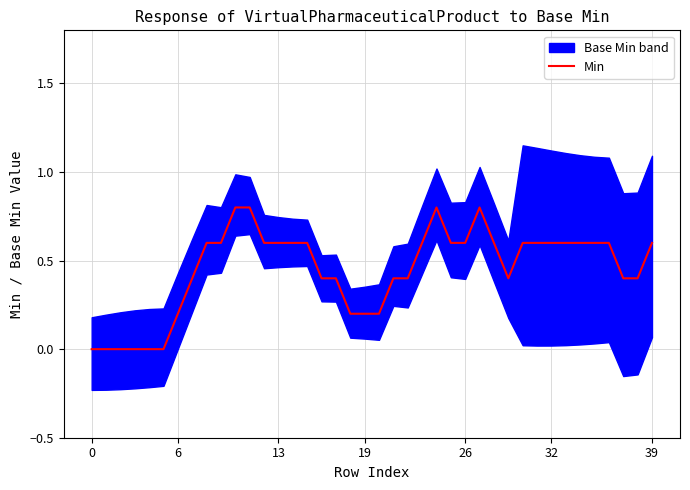

Which category has the highest value across all series?

10